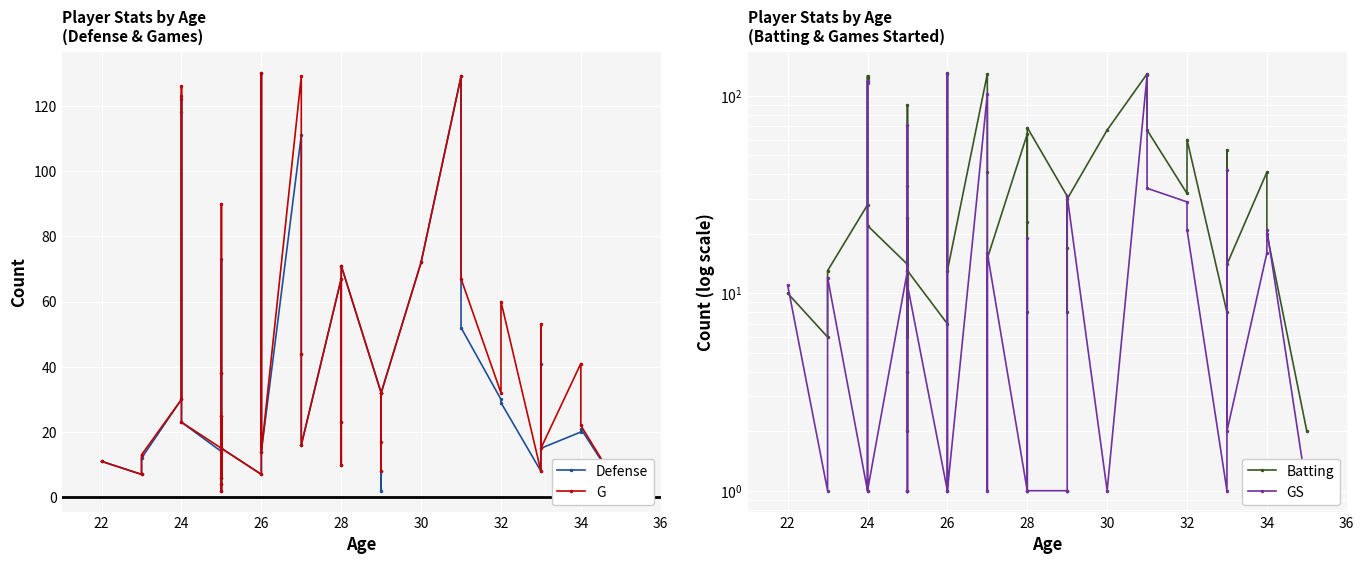

How many interior local peaks does the GS series have?

12